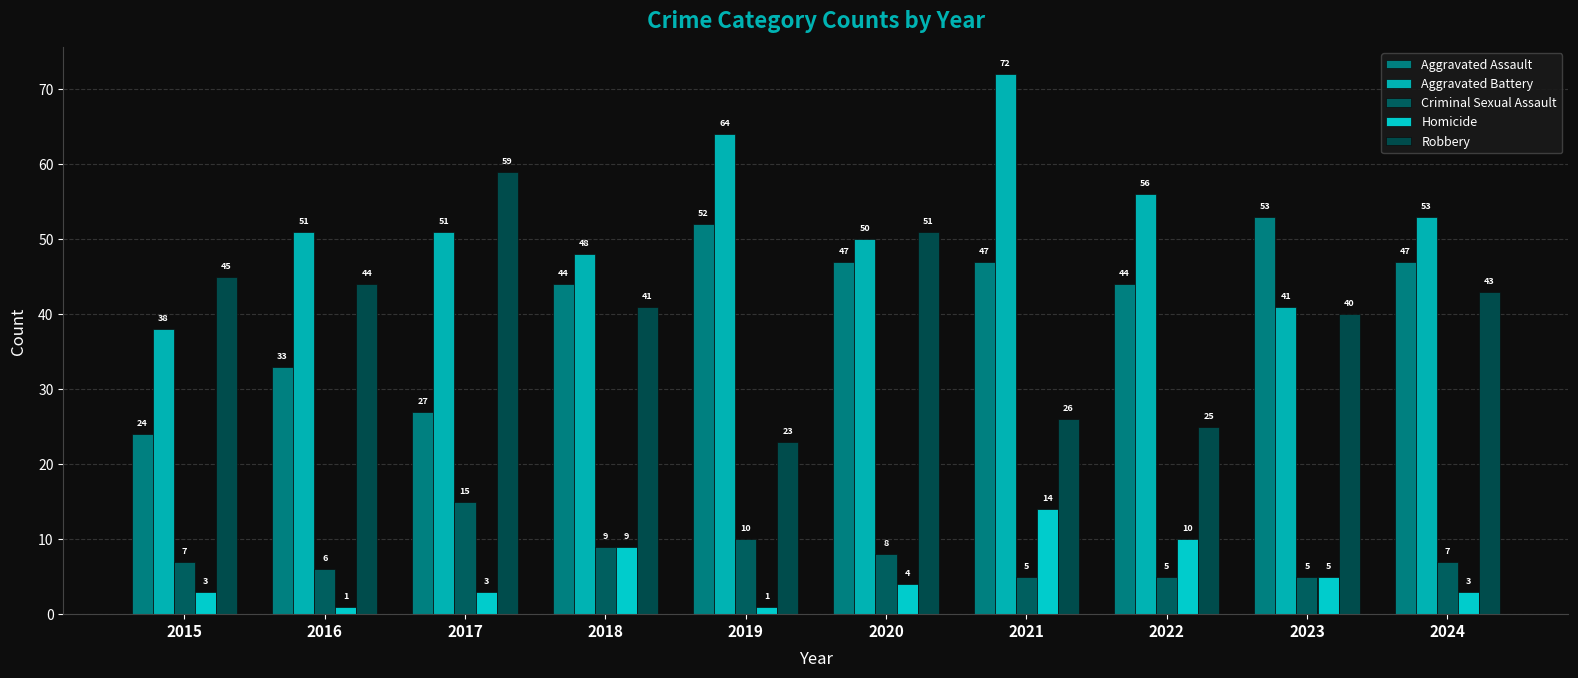

What are all the series names shown in the legend?

Aggravated Assault, Aggravated Battery, Criminal Sexual Assault, Homicide, Robbery